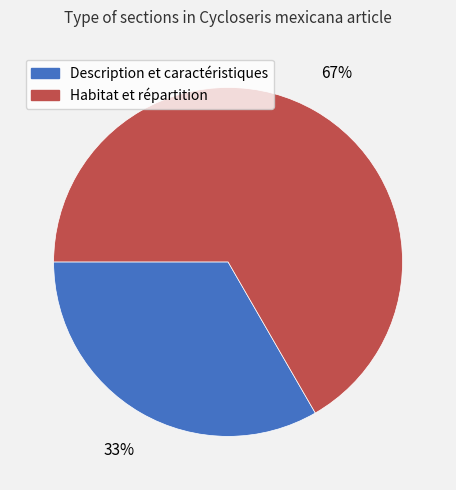

Which has a higher value, Description et caractéristiques or Habitat et répartition?

Habitat et répartition